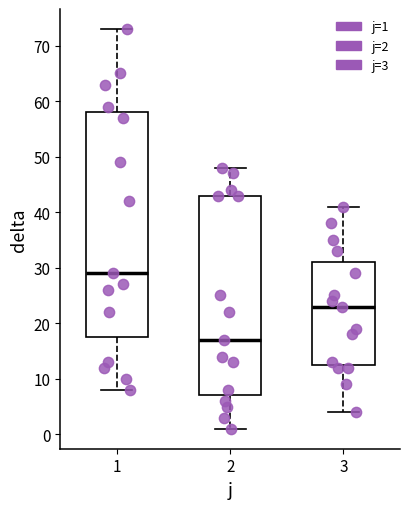

Comparing the boxes themselves (not the whiskers), which one is the tallest?

1